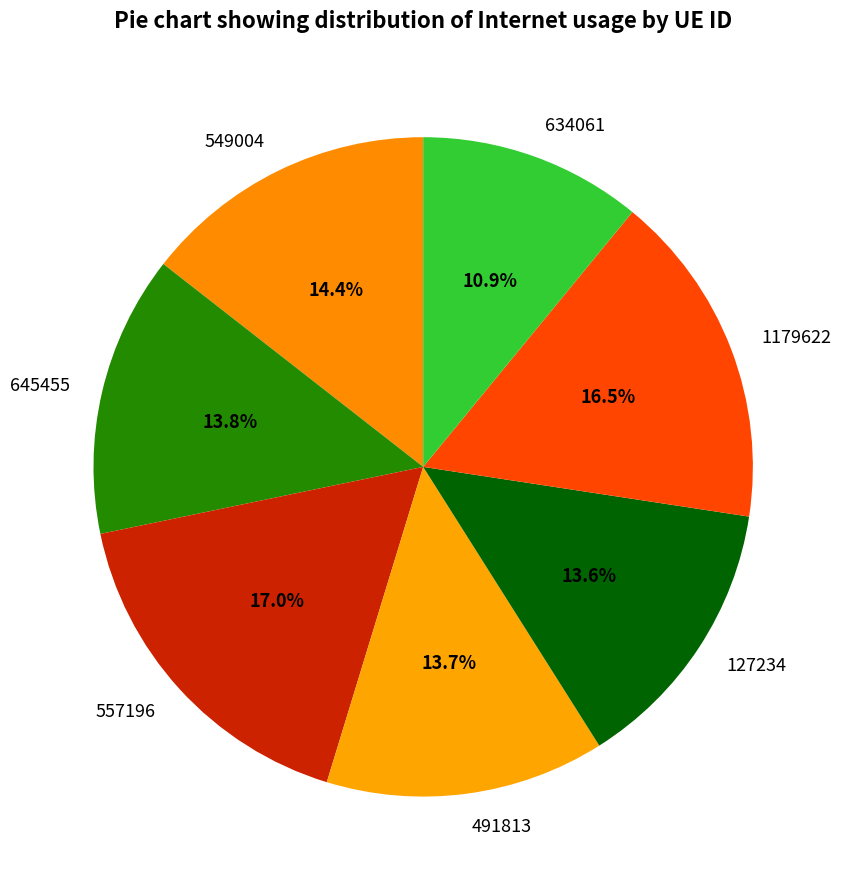

To the nearest percent, what is the difference between the largest and smallest slice percentages?

6%